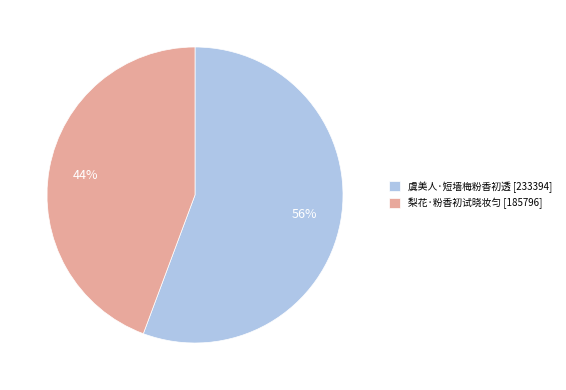

The 梨花·粉香初试晓妆匀 slice represents 36% of the pie. True or false?

False